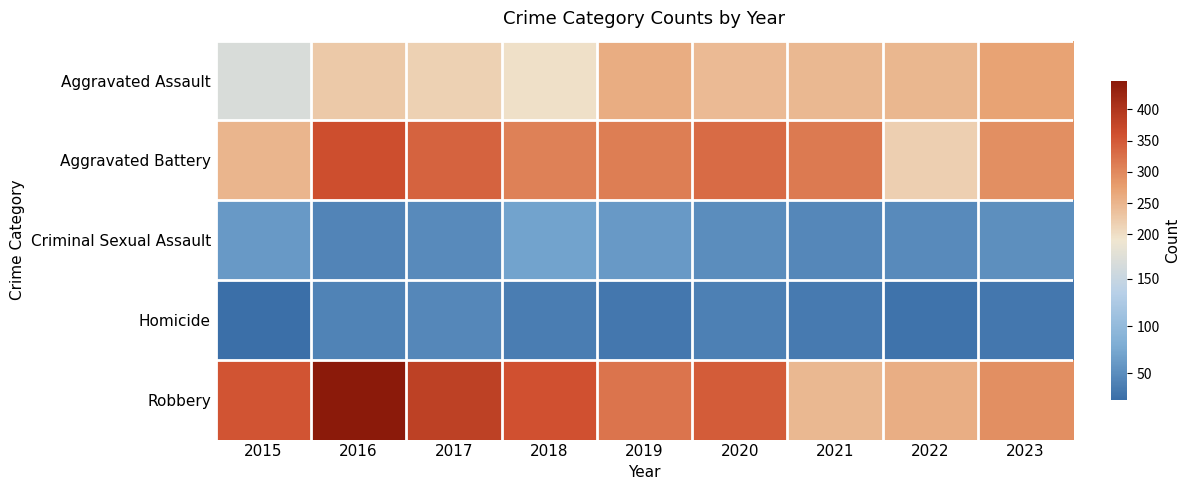

Rank the series at 2019 from highest to lowest value.

Robbery, Aggravated Battery, Aggravated Assault, Criminal Sexual Assault, Homicide